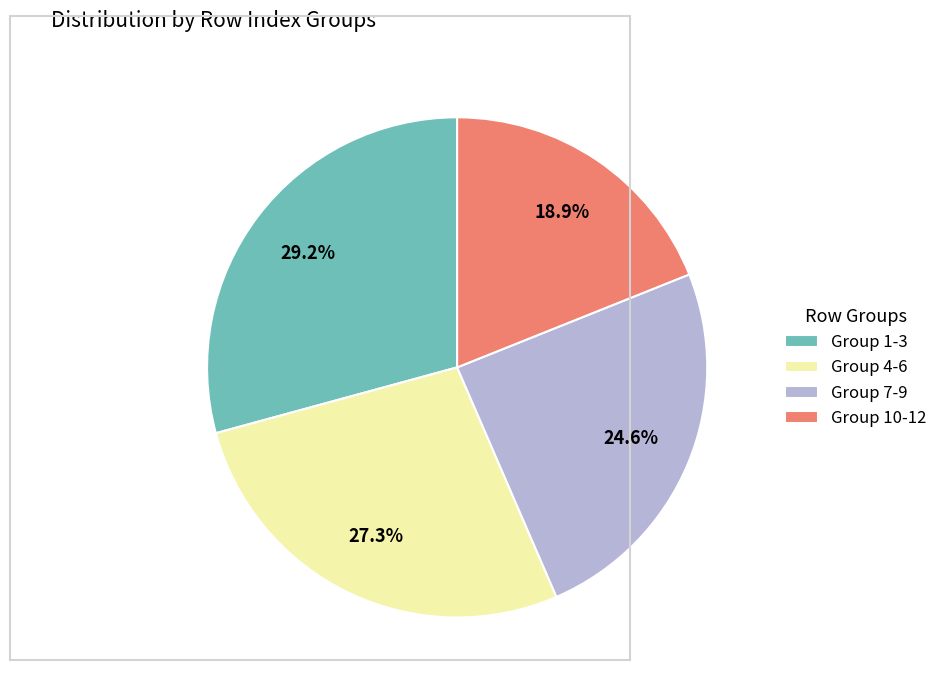

What percentage is NOT represented by Group 4-6?

72.7%